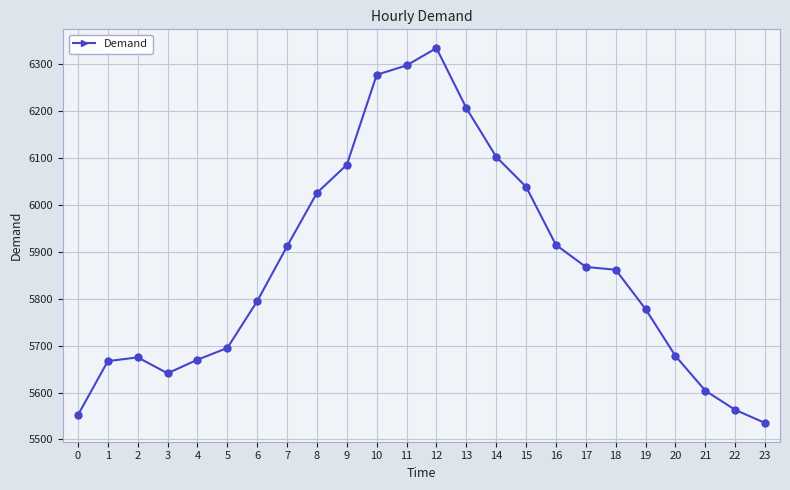

True or false: the data has more than 1 interior local peaks.

True